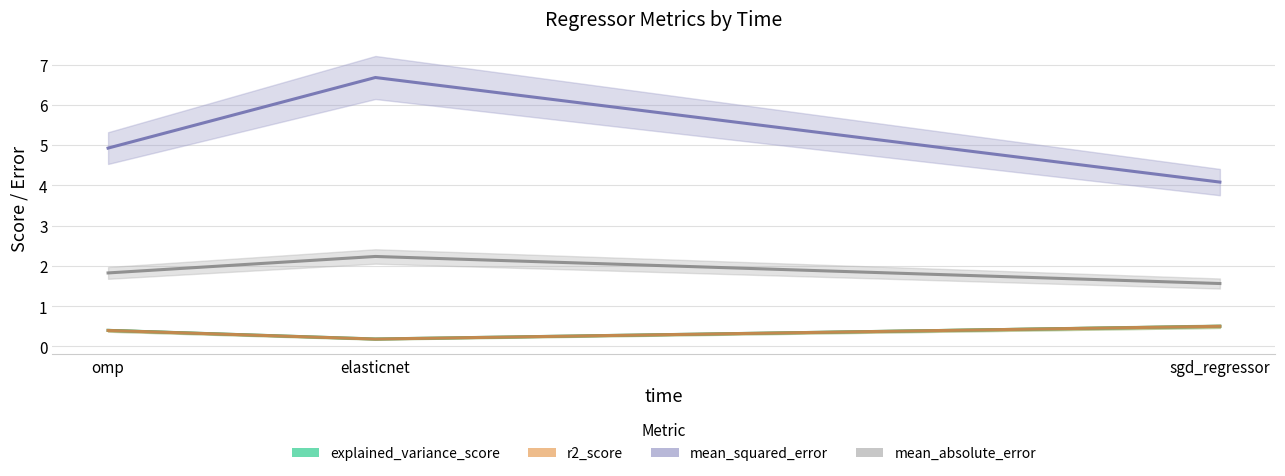

What is the sum of all mean_absolute_error values?

5.6